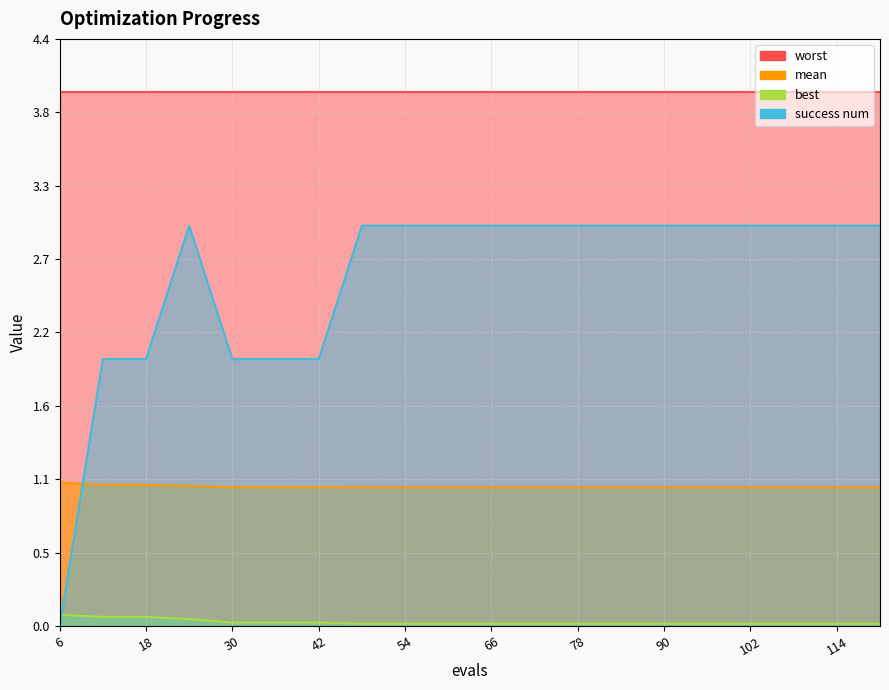

Does the chart display data point markers on the line(s)?

No